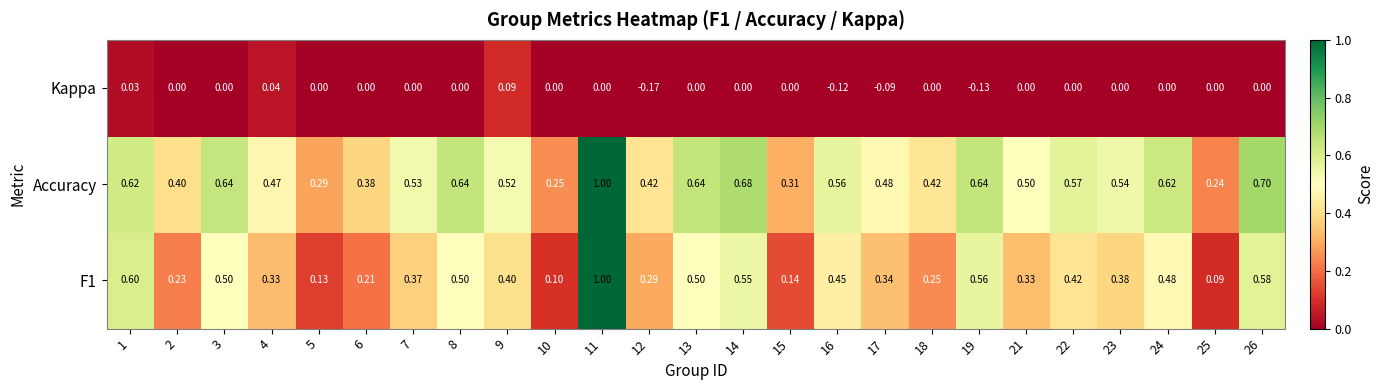

Between 3 and 22, which series saw the biggest shift?

F1